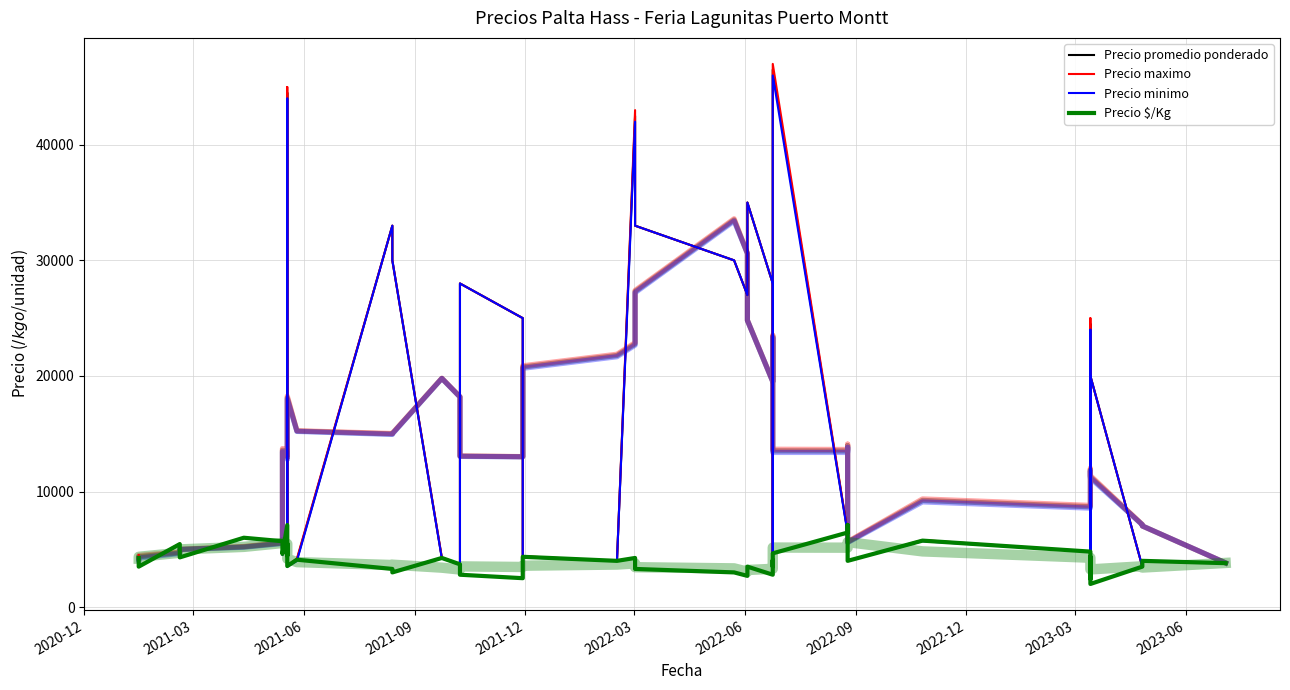

How many data points in Precio promedio ponderado are above 5700?

19